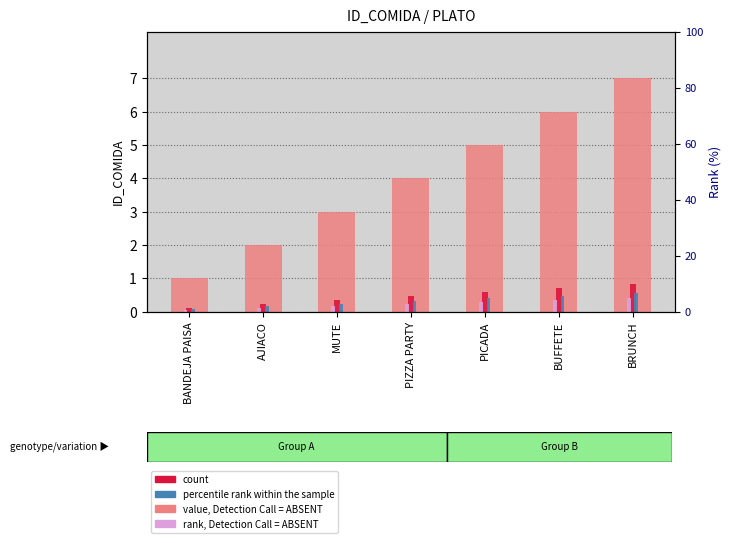

Reading left to right, what are all the values shown in this chart?

value, Detection Call = ABSENT: BANDEJA PAISA=1.0	AJIACO=2.0	MUTE=3.0	PIZZA PARTY=4.0	PICADA=5.0	BUFFETE=6.0	BRUNCH=7.0
count: BANDEJA PAISA=0.1	AJIACO=0.2	MUTE=0.4	PIZZA PARTY=0.5	PICADA=0.6	BUFFETE=0.7	BRUNCH=0.8
percentile rank within the sample: BANDEJA PAISA=0.1	AJIACO=0.2	MUTE=0.2	PIZZA PARTY=0.3	PICADA=0.4	BUFFETE=0.5	BRUNCH=0.6
rank, Detection Call = ABSENT: BANDEJA PAISA=0.1	AJIACO=0.1	MUTE=0.2	PIZZA PARTY=0.2	PICADA=0.3	BUFFETE=0.4	BRUNCH=0.4